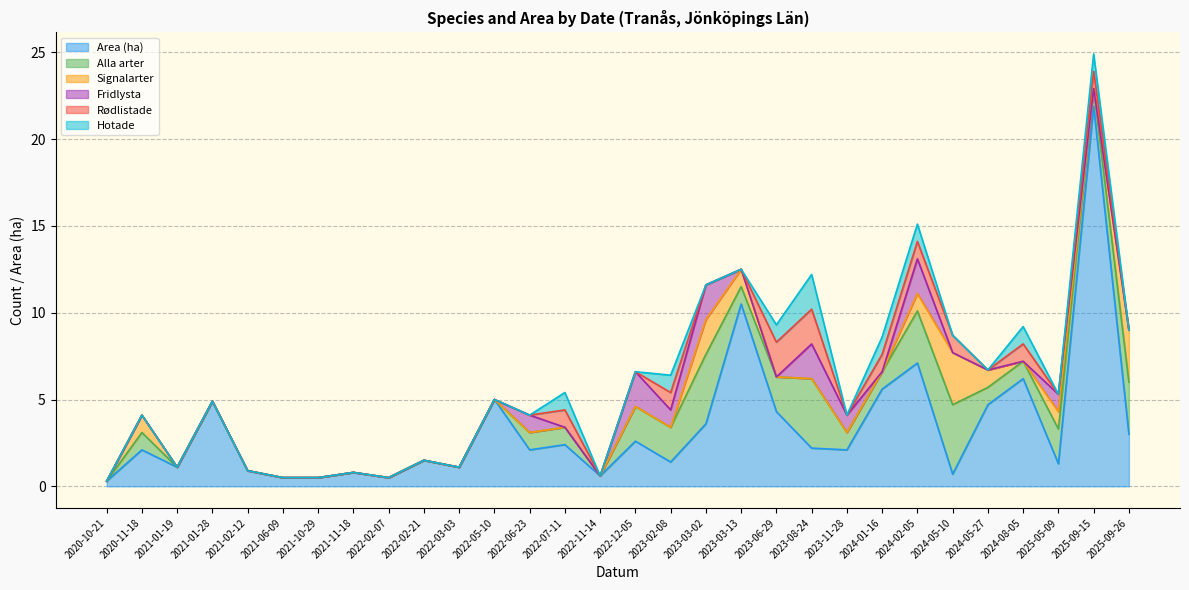

What is the highest value of the Area (ha) series?

21.9